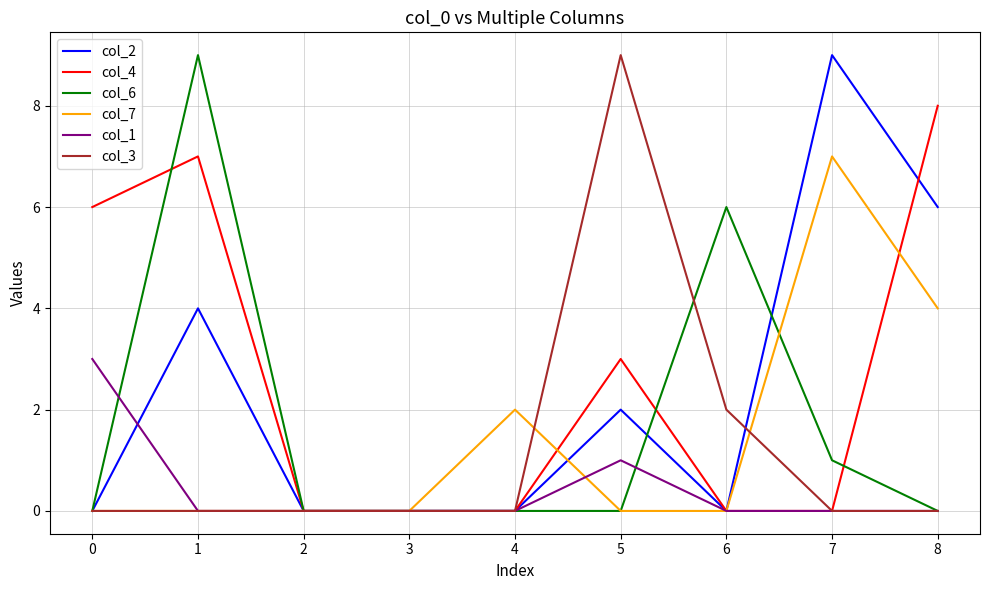

How many series are shown in this chart?

6